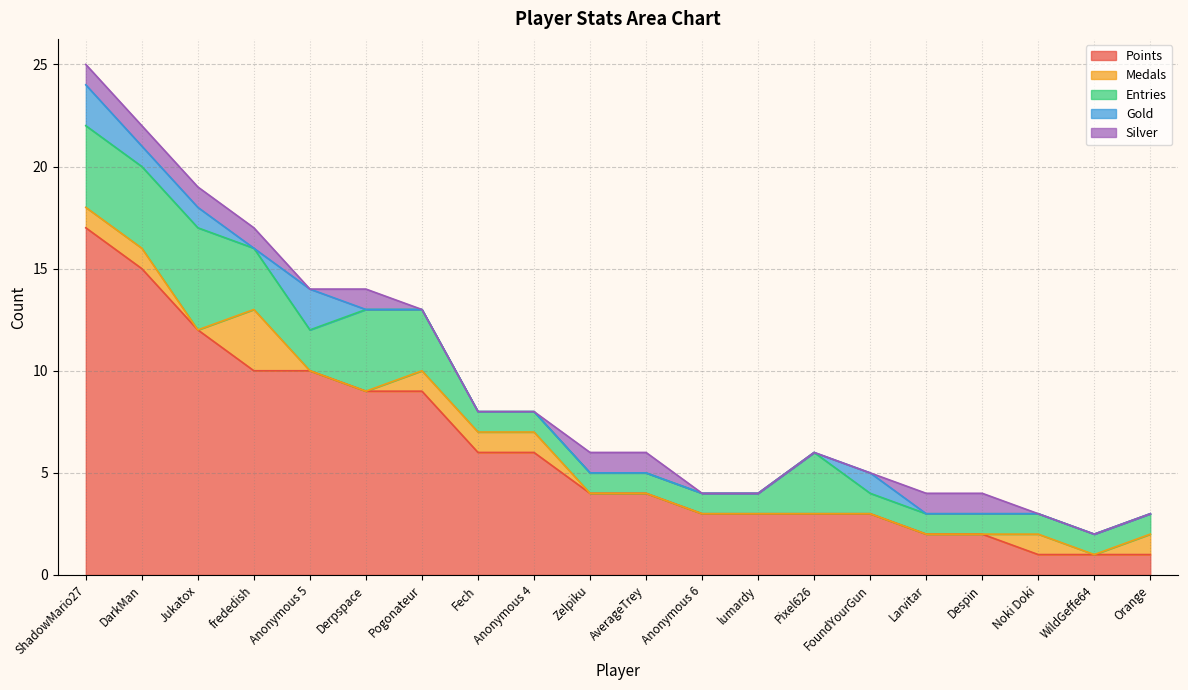

Which series has the largest range (max minus min)?

Points